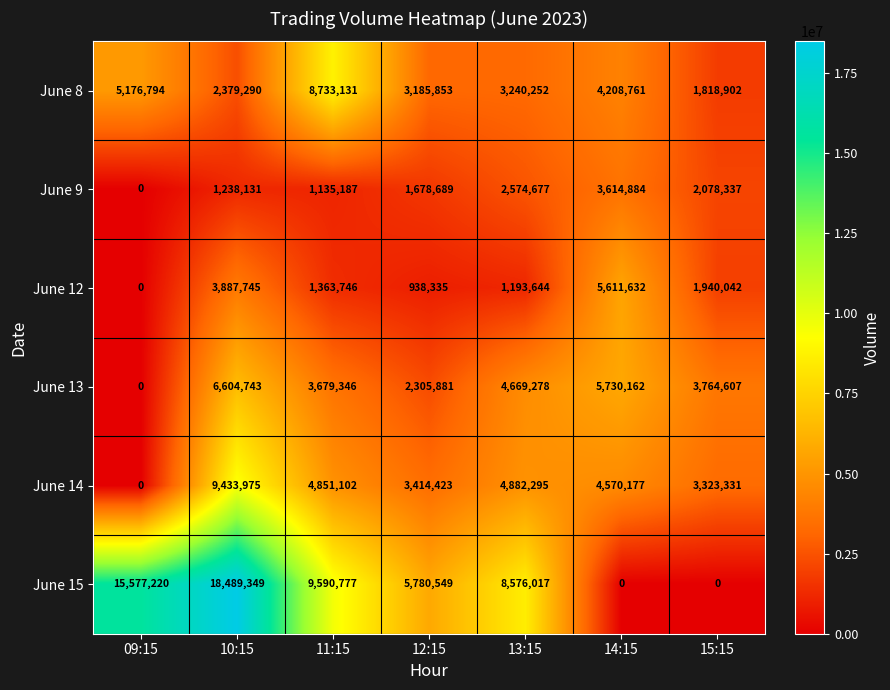

What is the greatest value displayed?

18489349